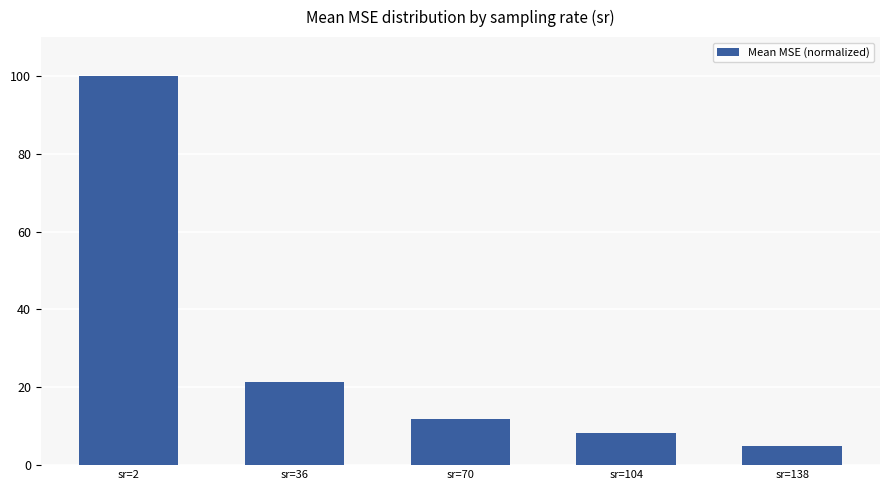

What is the smallest value displayed?

5.0